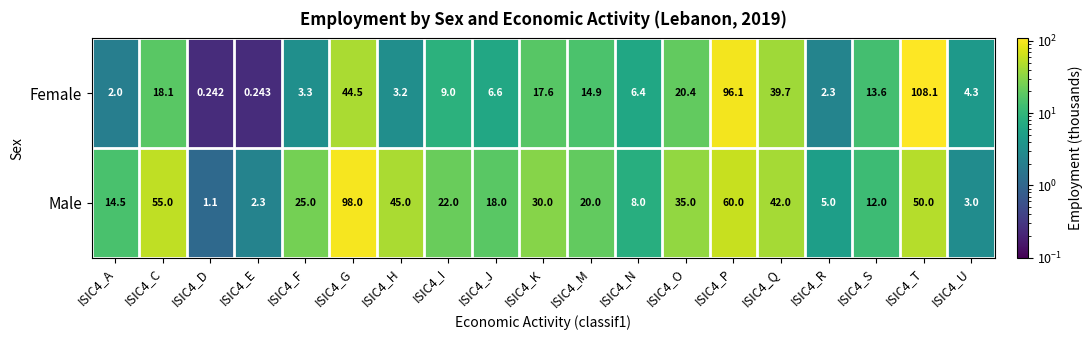

Which series has the largest total across all categories?

Male